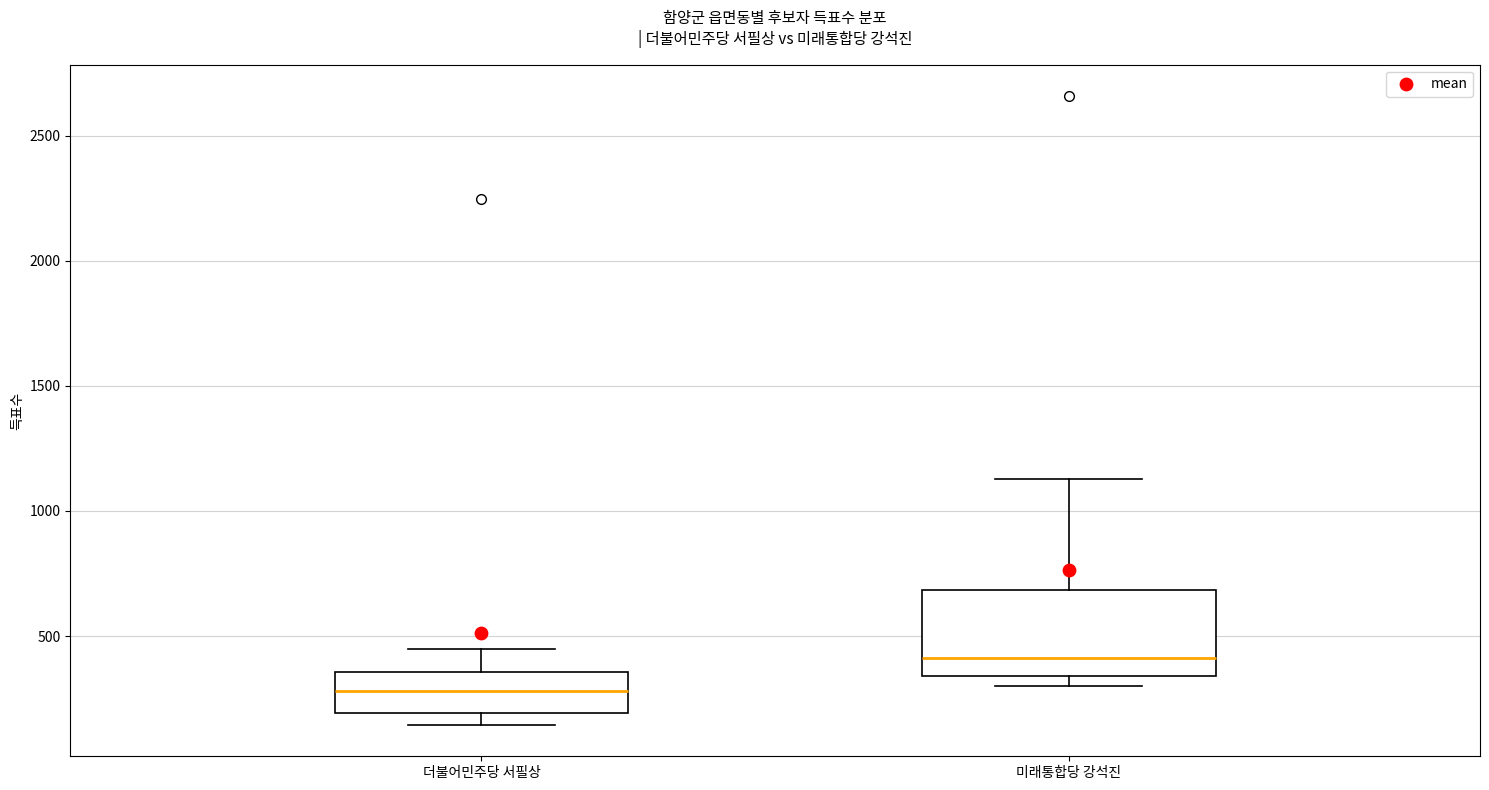

Reading left to right, transcribe this box plot: for each box, give where its median line is, the range the box spans, and where its two whiskers end, as read against the y-axis. The values are not printed on the chart, so give them approximately, as read against the axis.

더불어민주당 서필상: median 300, box 200 to 350, whiskers 150 to 450
미래통합당 강석진: median 400, box 350 to 700, whiskers 300 to 1150